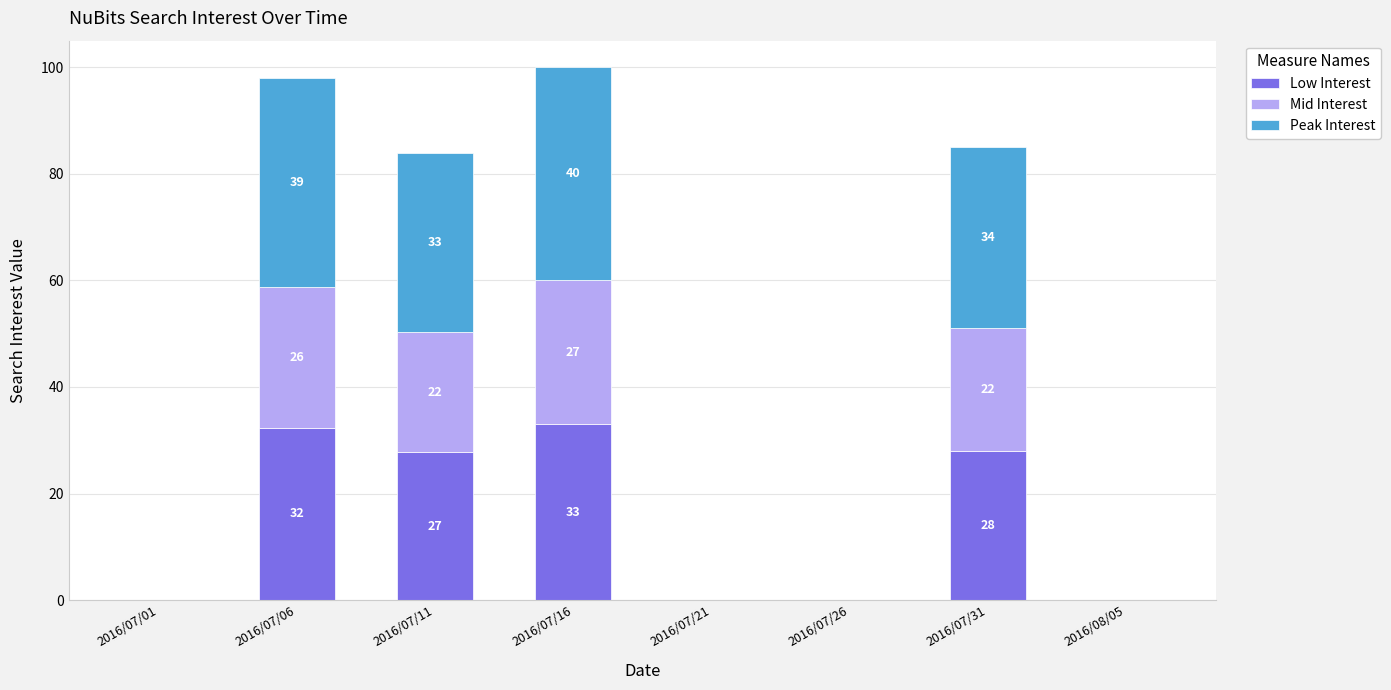

Is it true that Low Interest equals -22.8 at 2016/07/21?

False